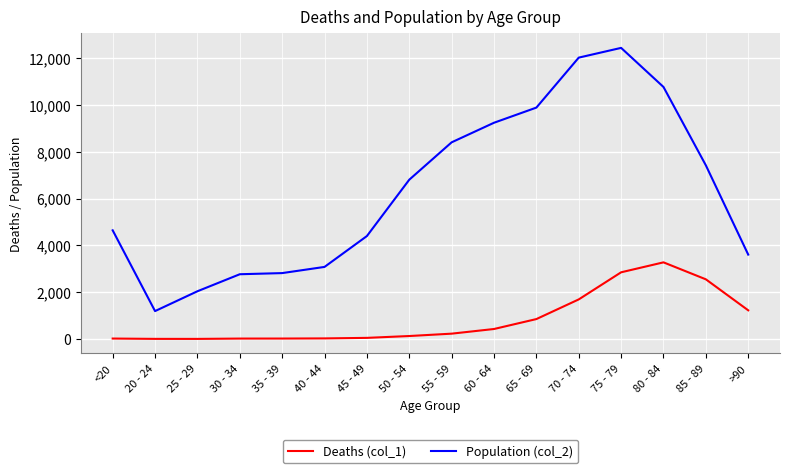

List the series in order of their overall mean, highest first.

Population (col_2), Deaths (col_1)